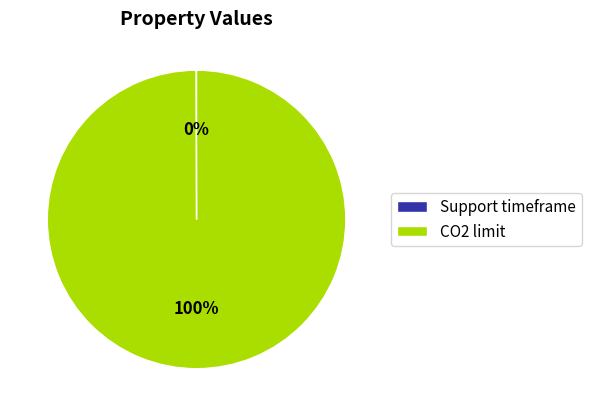

Which slice is the largest?

CO2 limit